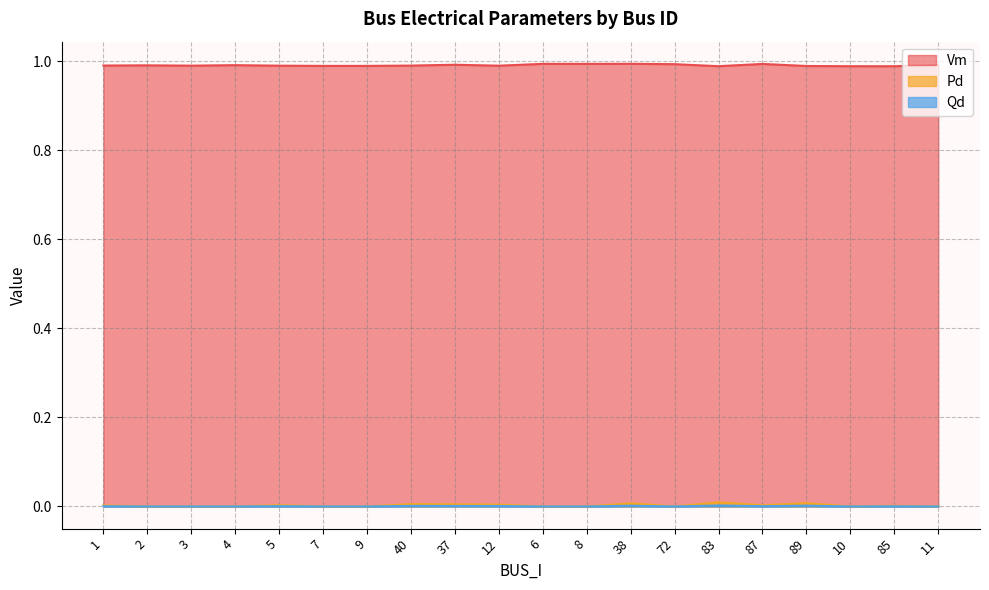

What position from the left is 9?

7